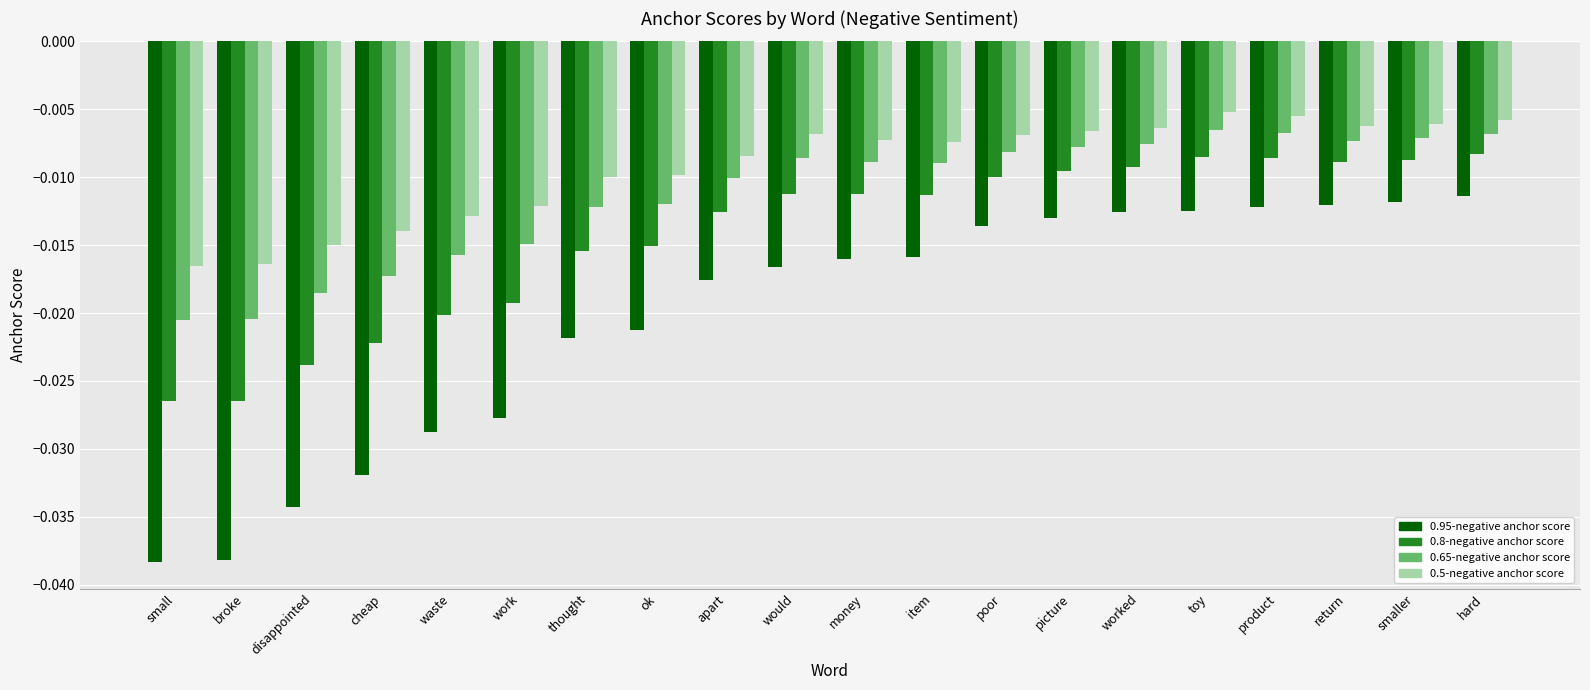

List the series in order of their overall mean, highest first.

0.5-negative anchor score, 0.65-negative anchor score, 0.8-negative anchor score, 0.95-negative anchor score